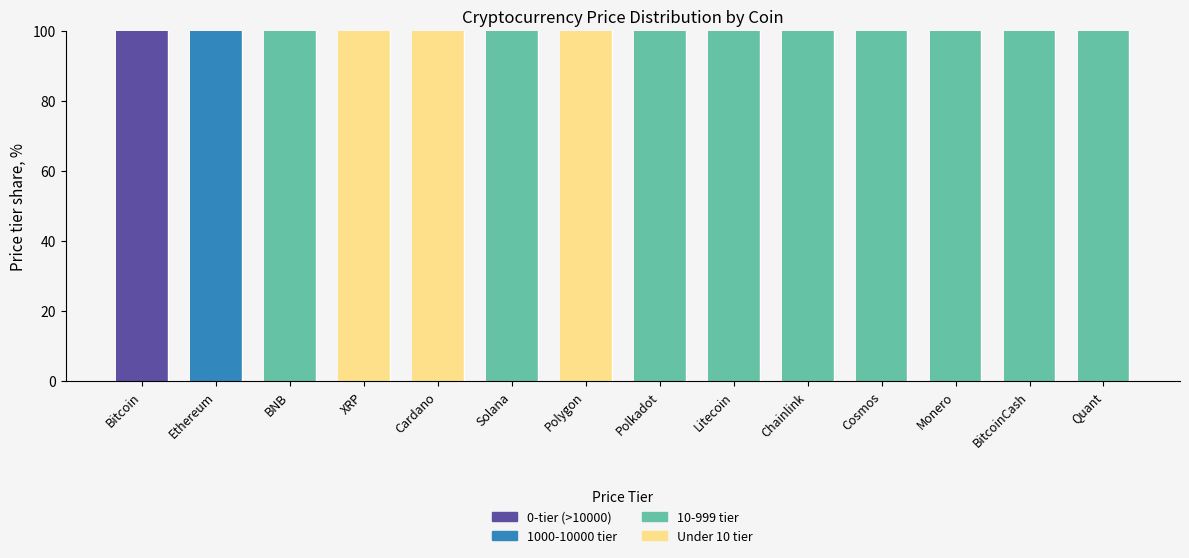

Is it true that 0-tier (>10000) equals 0 at Chainlink?

True